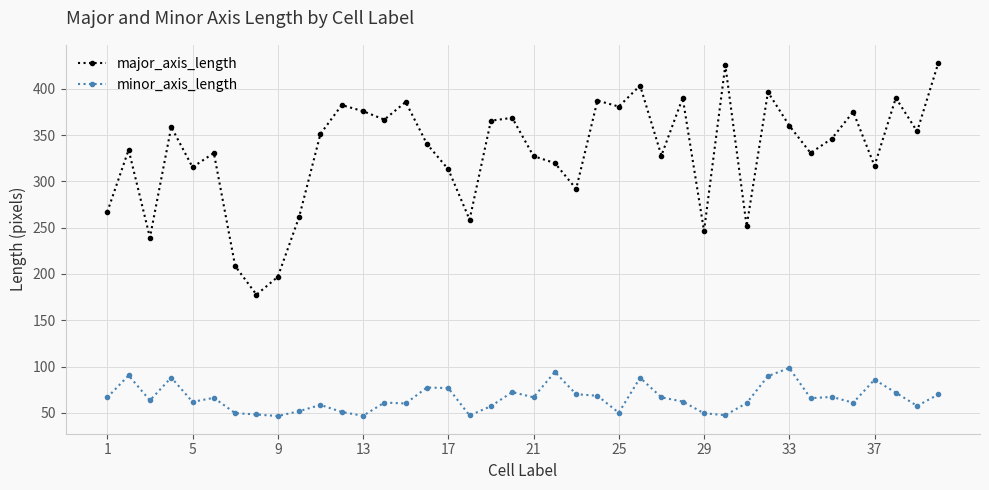

List the series in order of their overall mean, lowest first.

minor_axis_length, major_axis_length